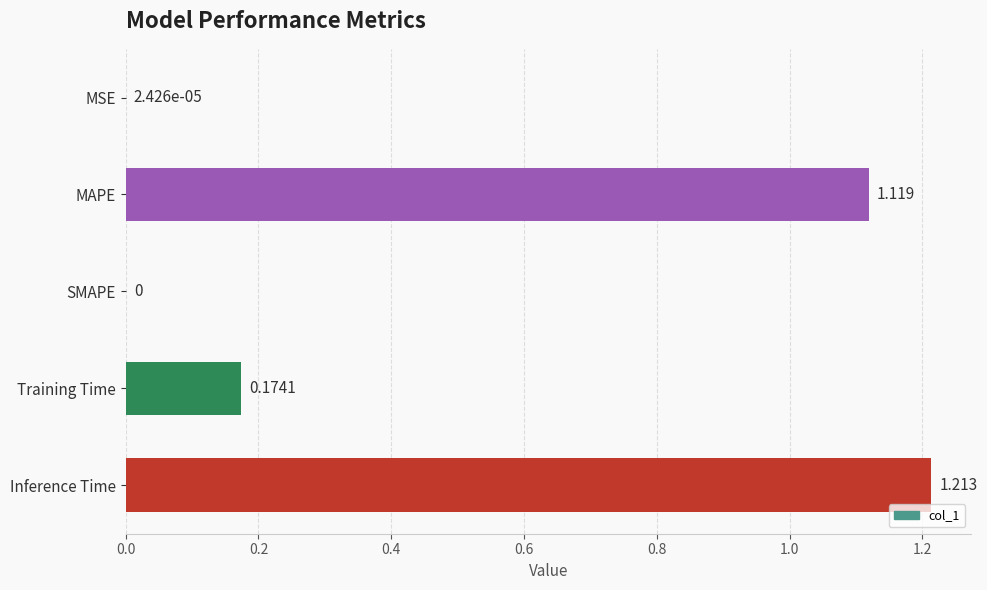

Between Training Time and Inference Time, which is larger?

Inference Time